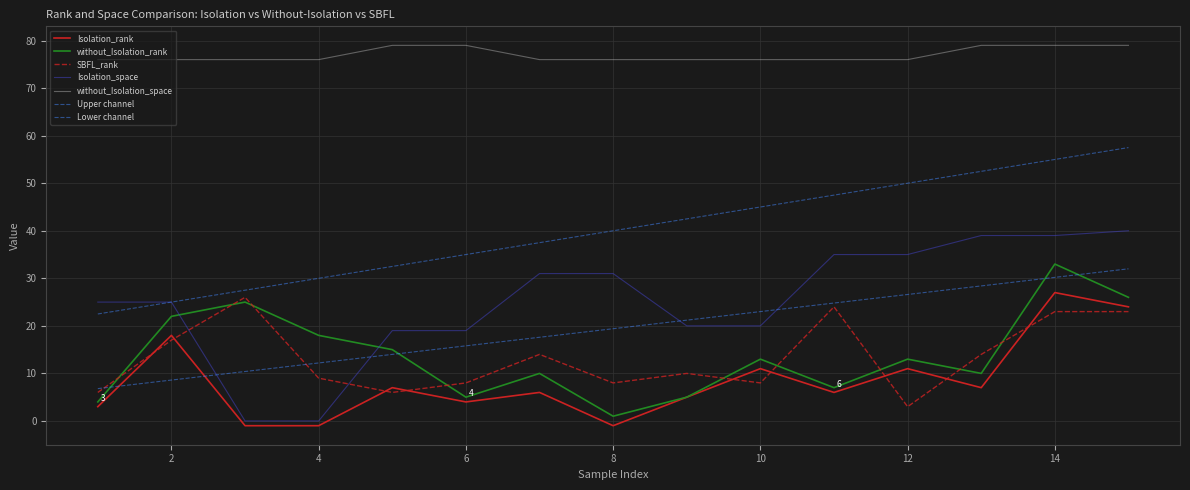

Does the chart have visible grid lines?

Yes